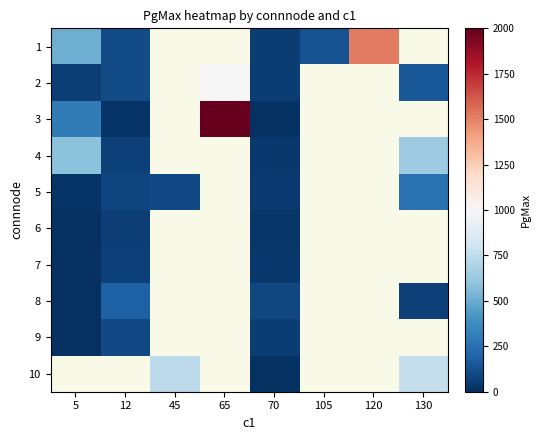

Which label corresponds to the largest value in the chart?

65